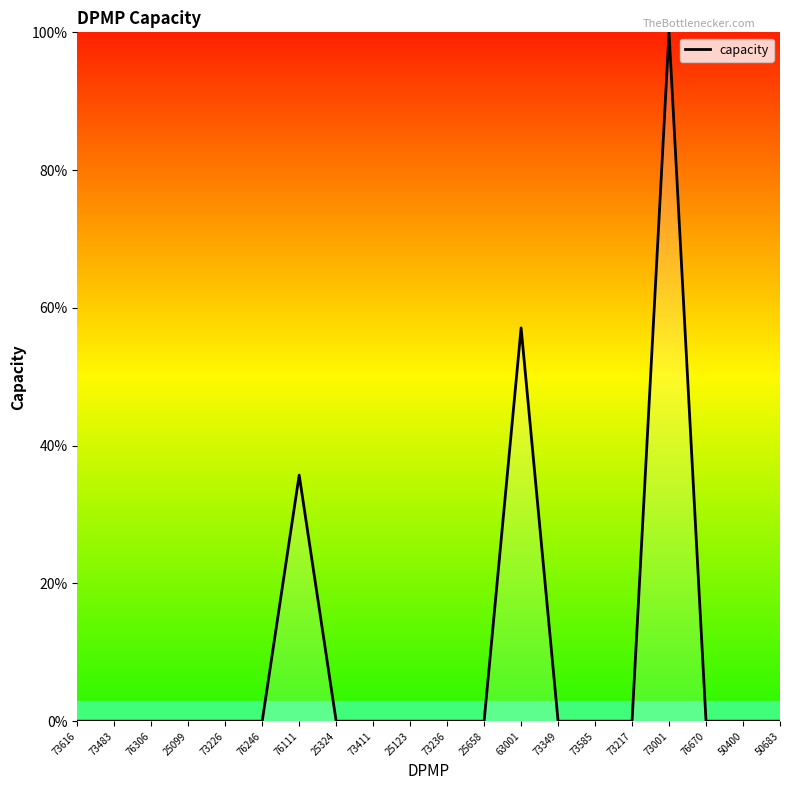

What position from the left is 73226?

5